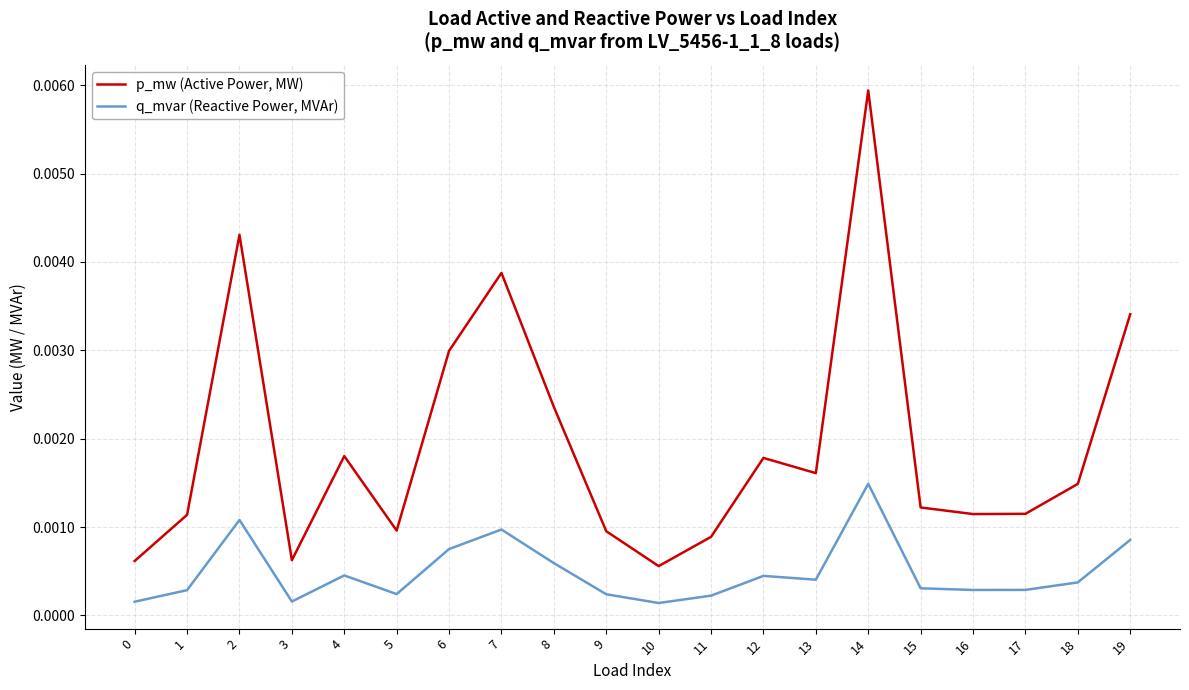

Rank the series by their maximum value, from lowest to highest.

q_mvar (Reactive Power, MVAr), p_mw (Active Power, MW)